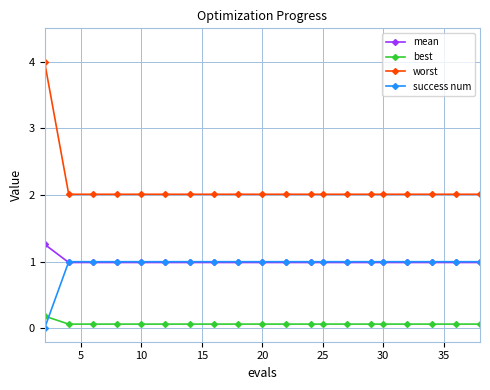

Reading left to right, transcribe all the data shown in this chart.

mean: 1.3	1.0	1.0	1.0	1.0	1.0	1.0	1.0	1.0	1.0	1.0	1.0	1.0	1.0	1.0	1.0	1.0	1.0	1.0	1.0
best: 0.2	0.1	0.1	0.1	0.1	0.1	0.1	0.1	0.1	0.1	0.1	0.1	0.1	0.1	0.1	0.1	0.1	0.1	0.1	0.1
worst: 4.0	2.0	2.0	2.0	2.0	2.0	2.0	2.0	2.0	2.0	2.0	2.0	2.0	2.0	2.0	2.0	2.0	2.0	2.0	2.0
success num: 0.0	1.0	1.0	1.0	1.0	1.0	1.0	1.0	1.0	1.0	1.0	1.0	1.0	1.0	1.0	1.0	1.0	1.0	1.0	1.0